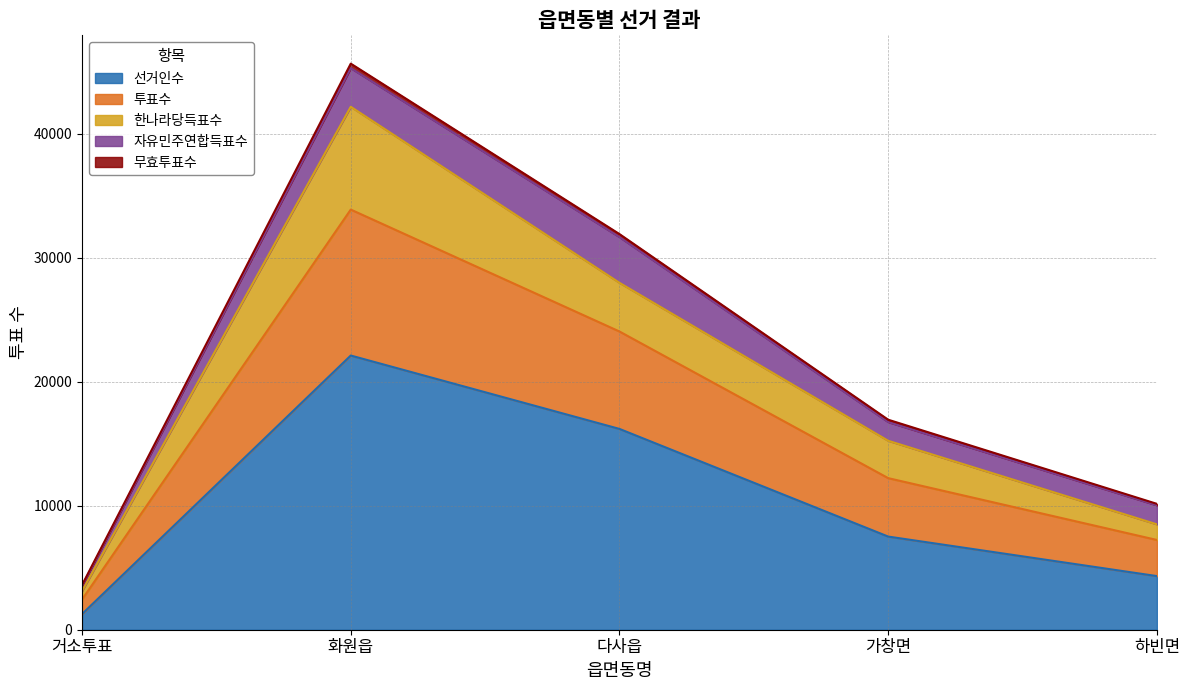

True or false: 선거인수 and 무효투표수 intersect in this chart.

False